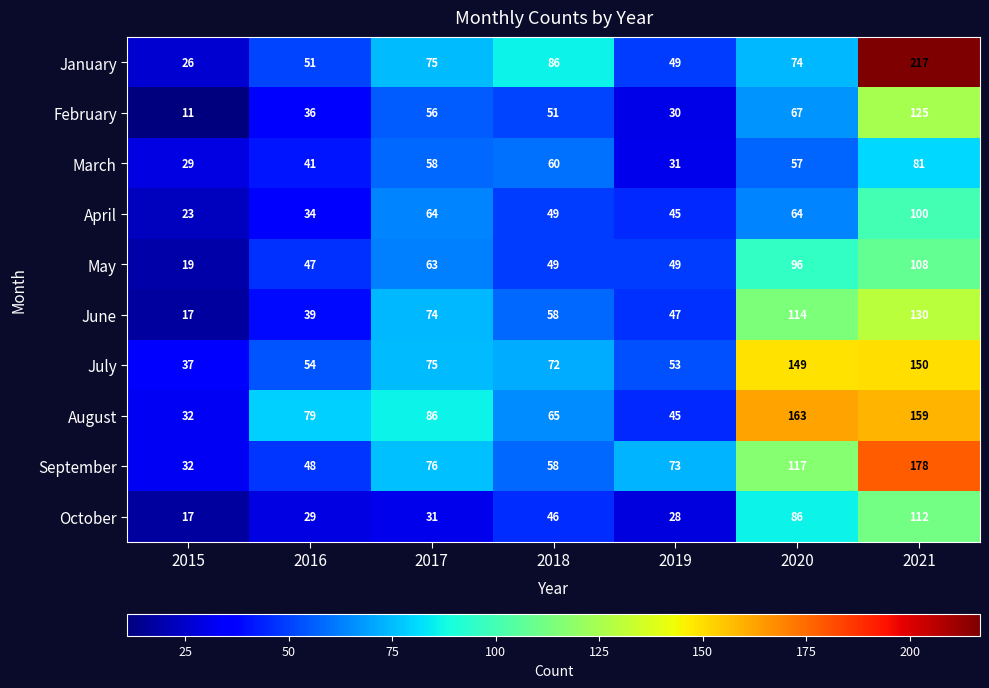

What is the difference between the second highest and minimum values in the June series?

97